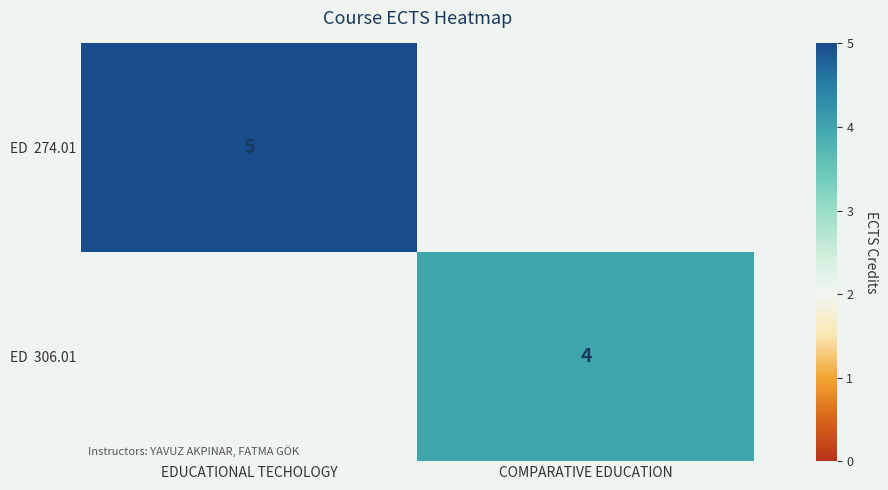

Count the number of data series in this chart.

2